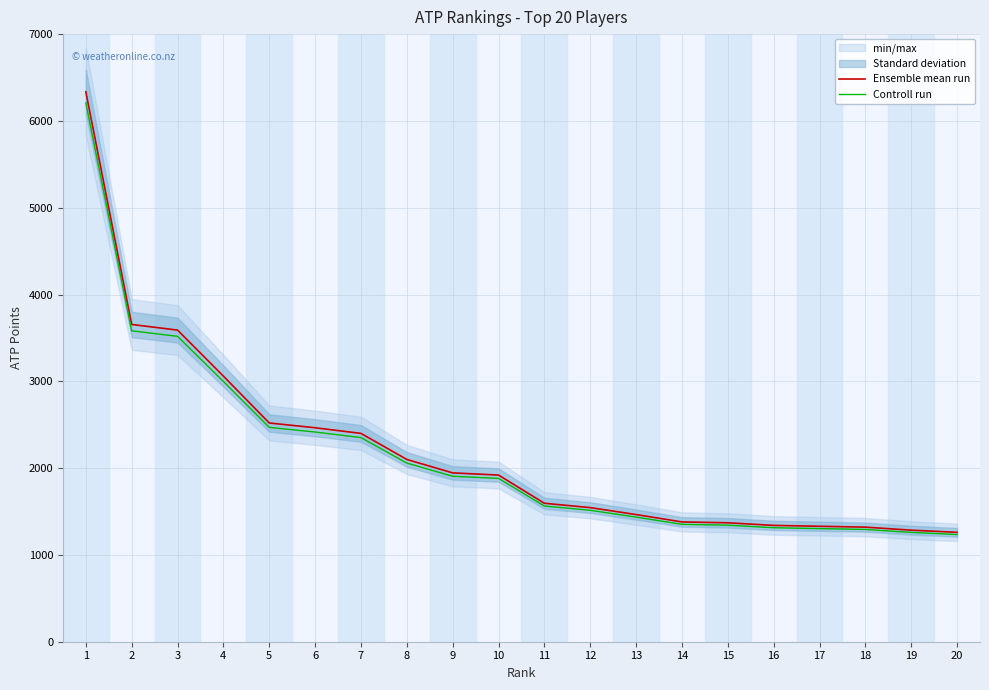

The value of Controll run at 2 is 3581.9. True or false?

True